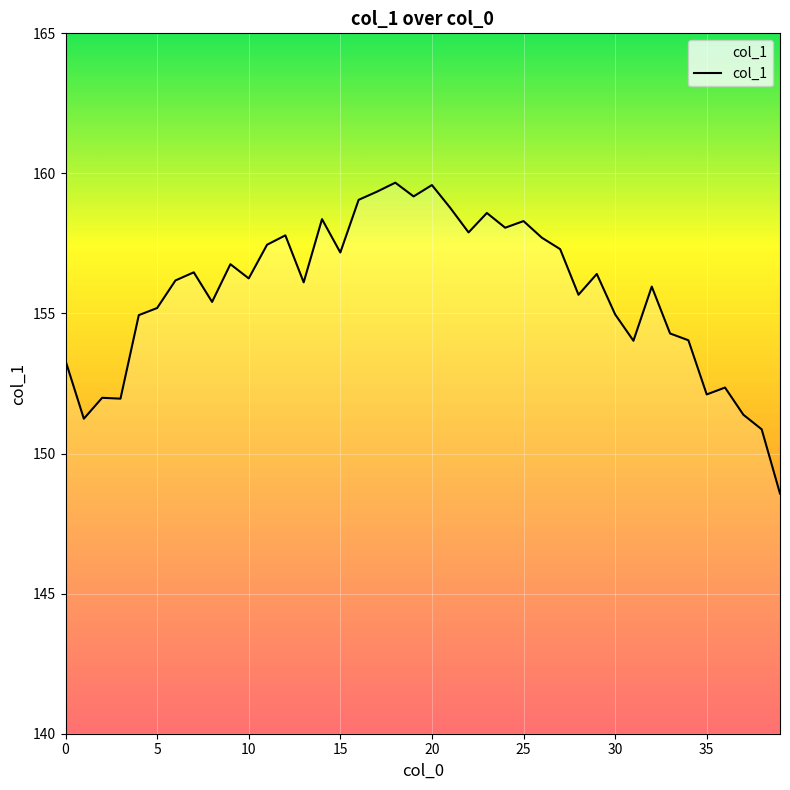

What is the greatest value displayed?

159.7